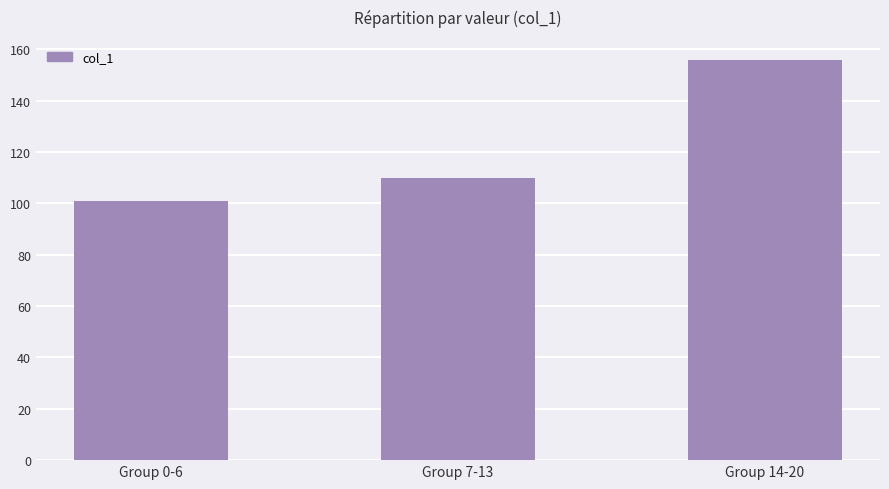

What is the value of the 1st bar from the left?

101